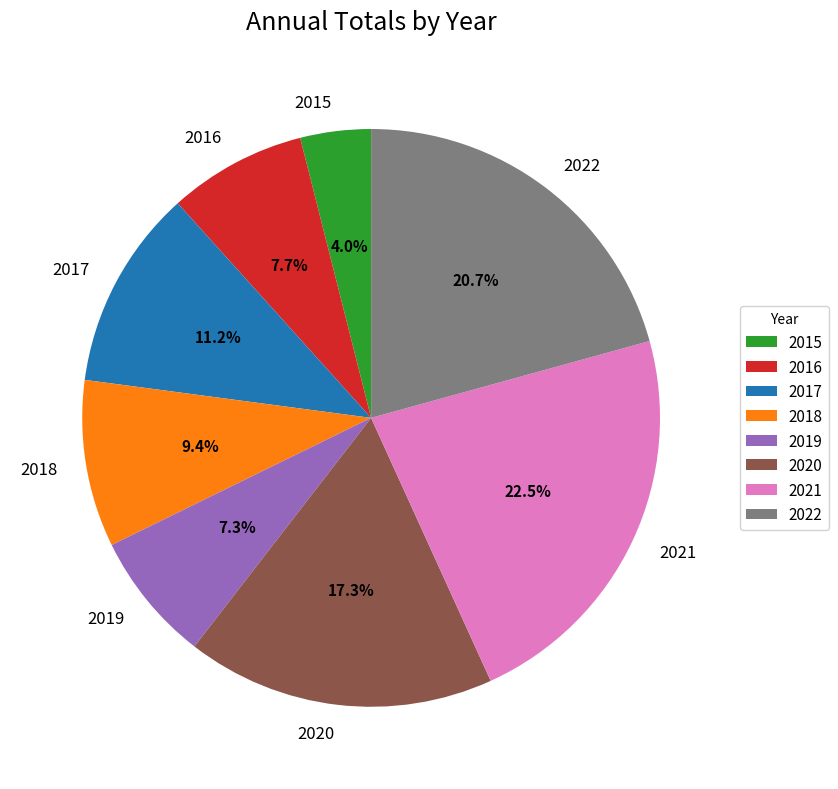

Is it true that 2022 is 21% of the pie?

True